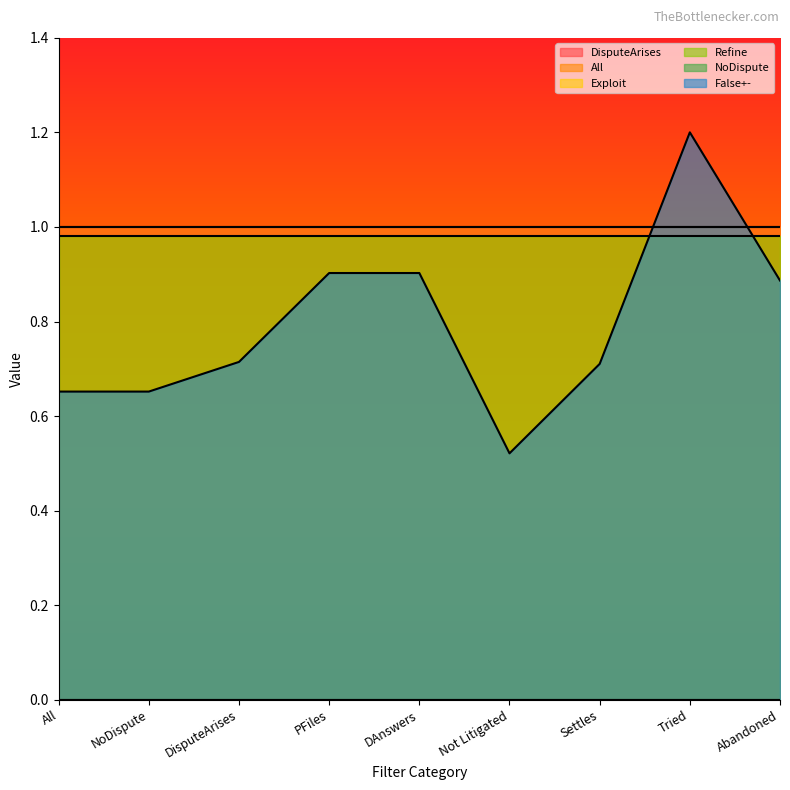

True or false: DisputeArises has a value of 1.8 at Settles.

False